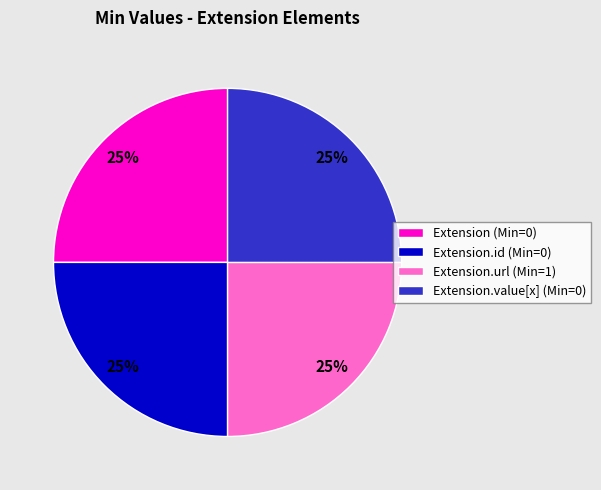

True or false: Extension (Min=0) accounts for 25% of the total.

True